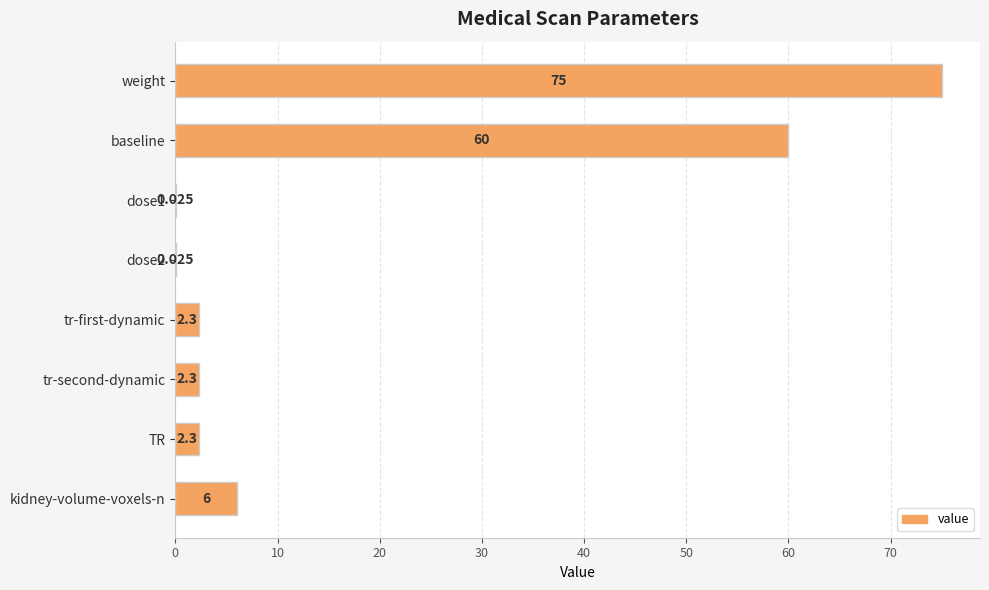

Between tr-first-dynamic and baseline, which is larger?

baseline